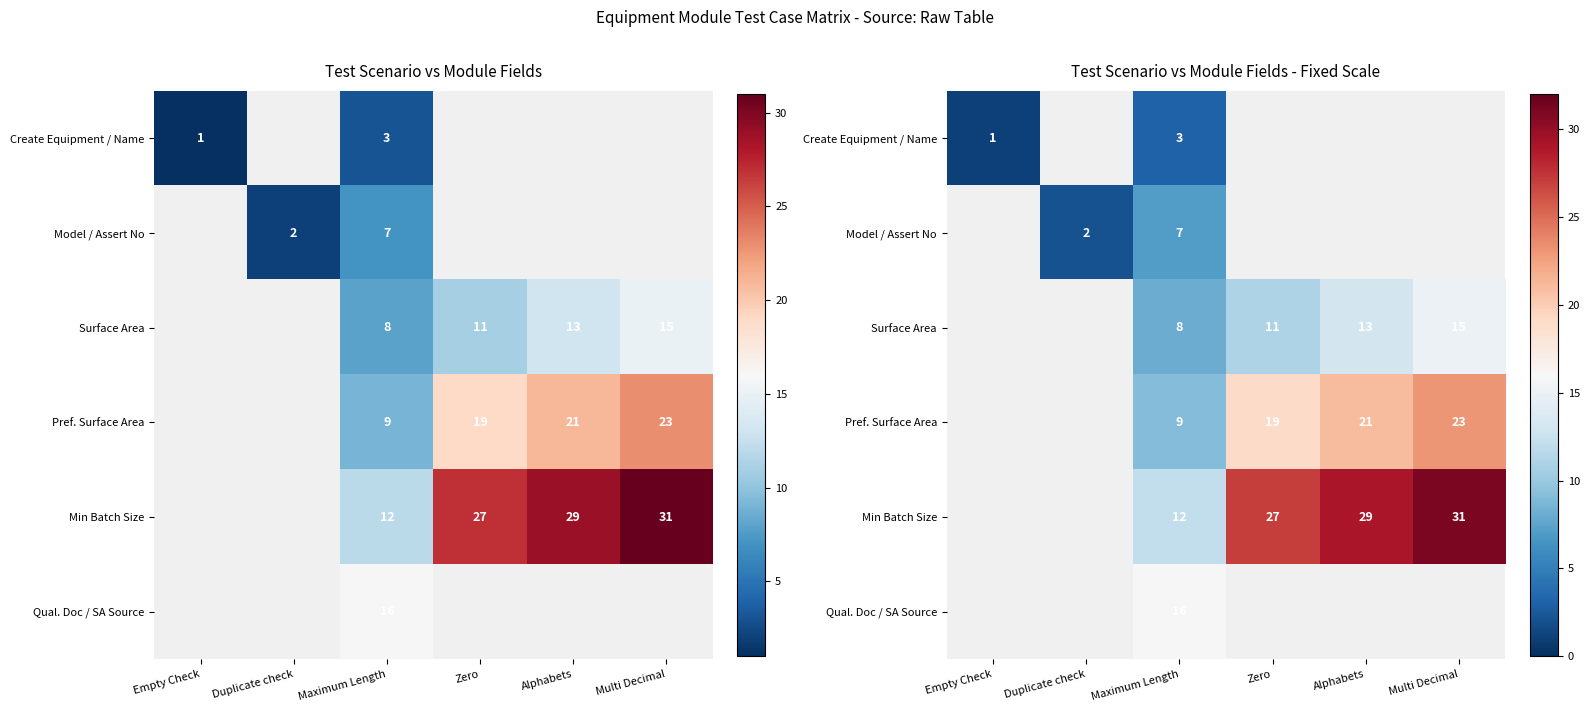

Where is Create Equipment / Name nearest to the value 2?

Empty Check